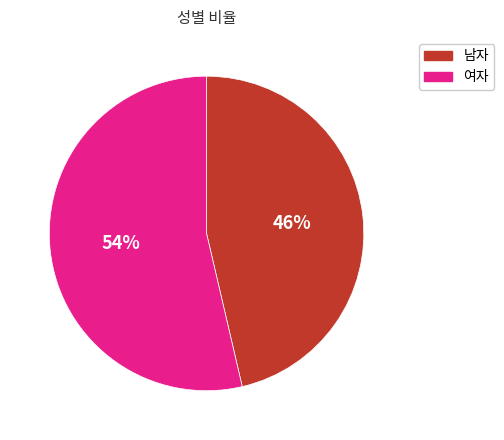

Does 여자 account for over 50% of the chart?

Yes